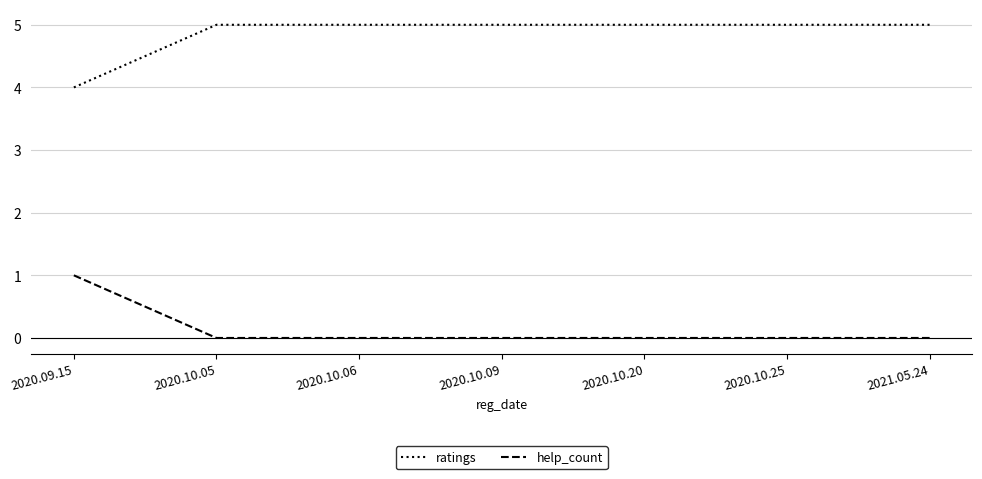

True or false: help_count has more than 2 interior local peaks.

False